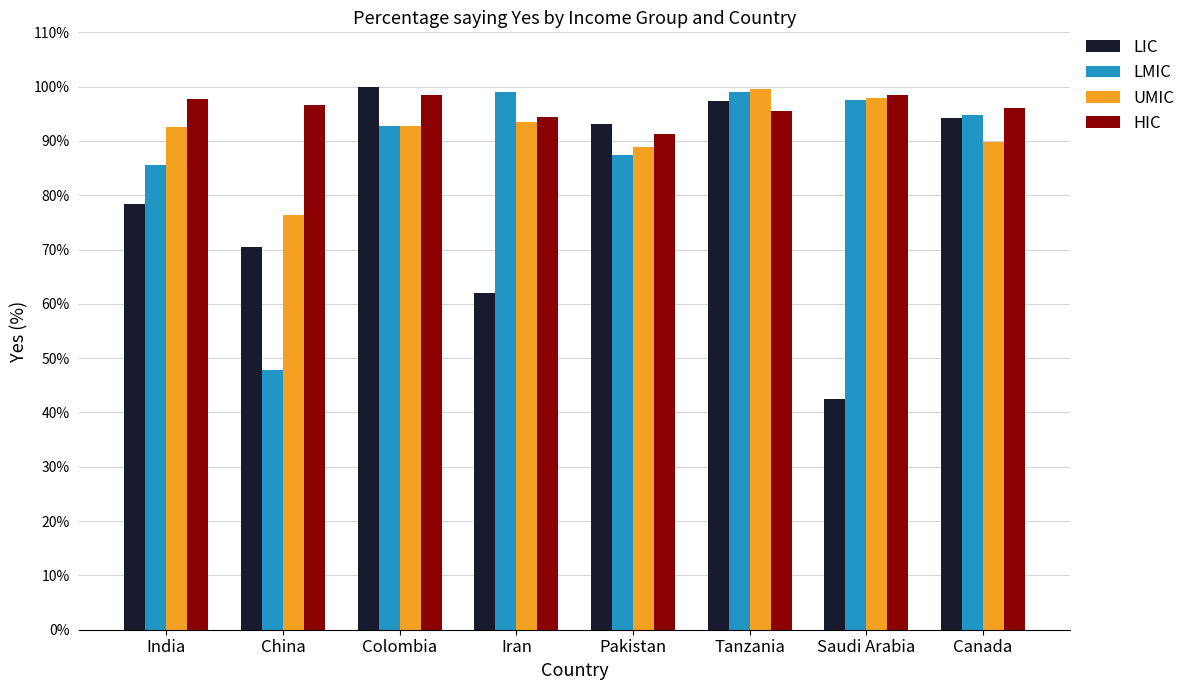

Between Iran and Tanzania, which series saw the biggest shift?

LIC